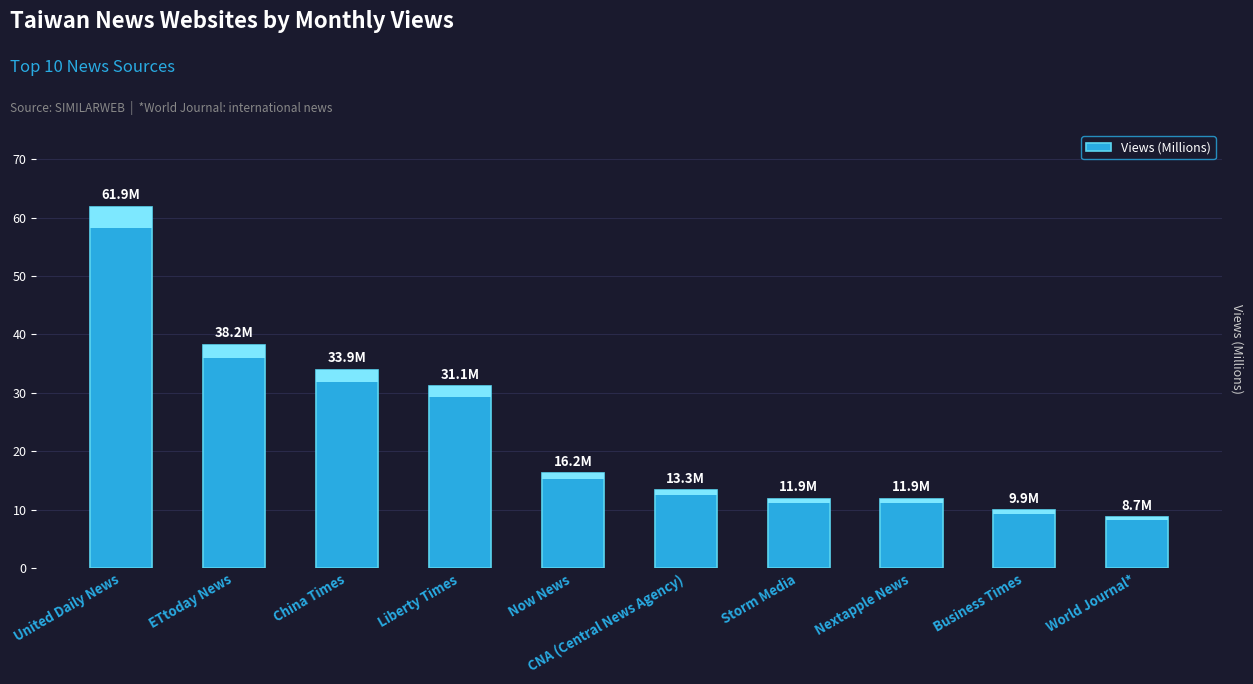

What is the minimum value shown in the chart?

8.7